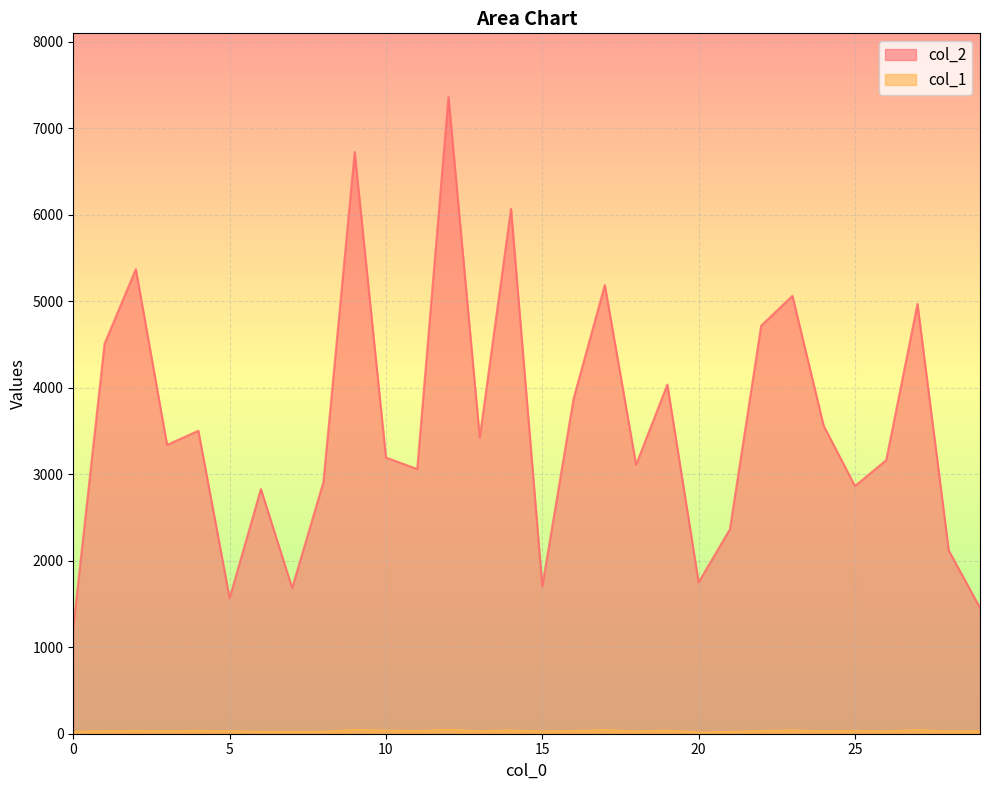

Reading left to right, what are all the values shown in this chart?

col_2: 0=1232	1=4509	2=5371	3=3339	4=3503	5=1568	6=2829	7=1686	8=2910	9=6724	10=3193	11=3060	12=7361	13=3425	14=6070	15=1706	16=3873	17=5187	18=3110	19=4037	20=1751	21=2363	22=4717	23=5062	24=3560	25=2864	26=3163	27=4969	28=2119	29=1456
col_1: 0=22	1=30	2=34	3=30	4=35	5=28	6=22	7=21	8=23	9=45	10=37	11=33	12=47	13=31	14=40	15=26	16=33	17=43	18=28	19=38	20=15	21=21	22=33	23=40	24=29	25=34	26=28	27=43	28=28	29=26